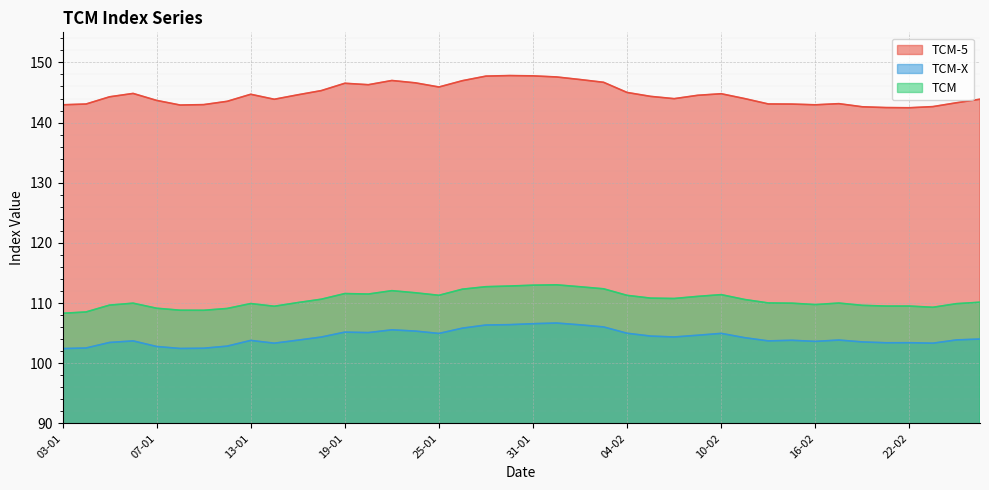

What is the label of the 1st point from the left?

03-01